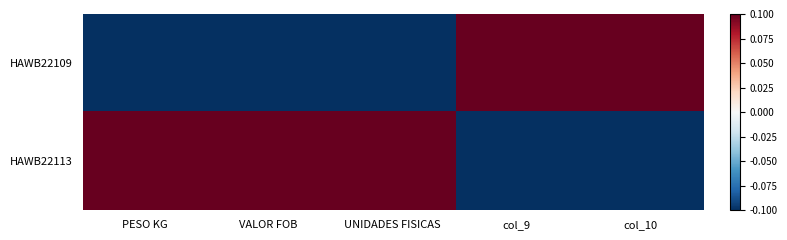

Reading left to right, list all the values displayed in this chart.

HAWB22109: PESO KG=-0.1	VALOR FOB=-0.1	UNIDADES FISICAS=-0.1	col_9=0.1	col_10=0.1
HAWB22113: PESO KG=0.1	VALOR FOB=0.1	UNIDADES FISICAS=0.1	col_9=-0.1	col_10=-0.1